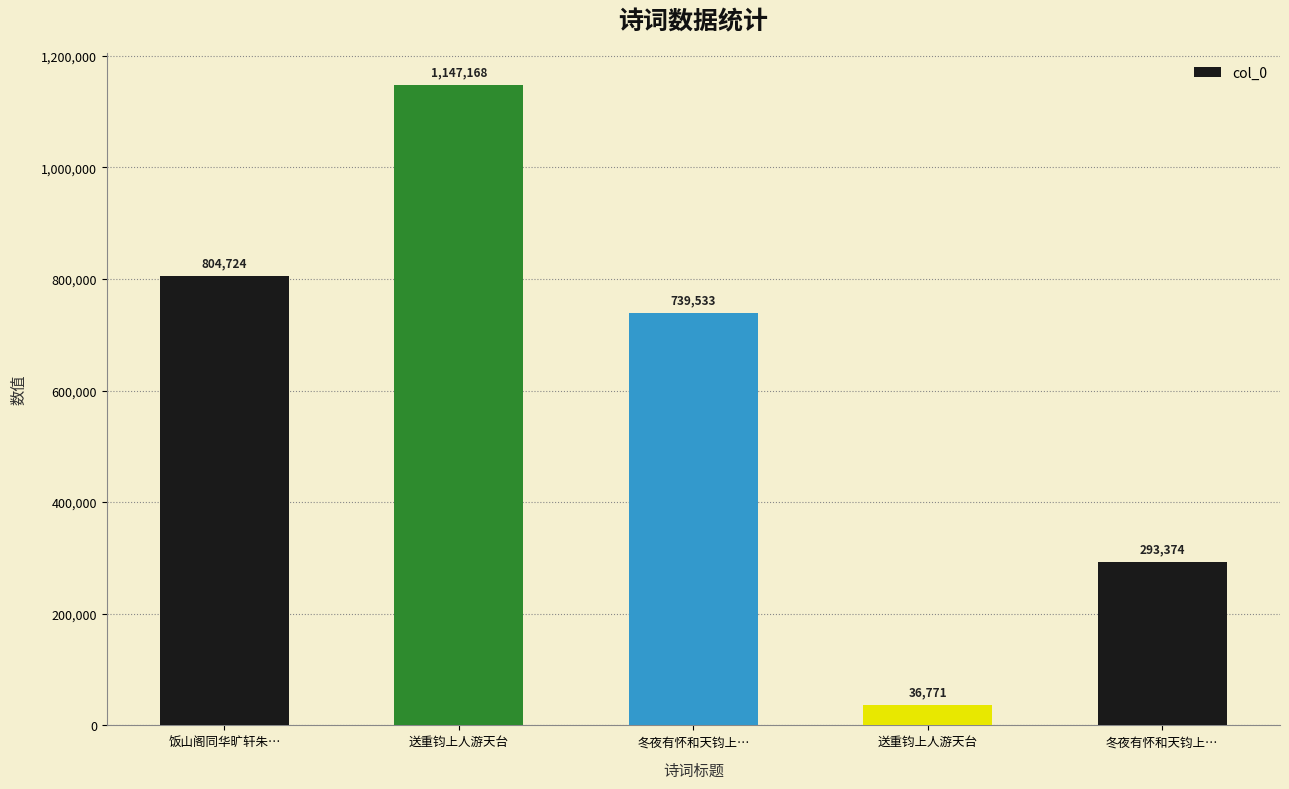

How many data points are less than 739533?

2